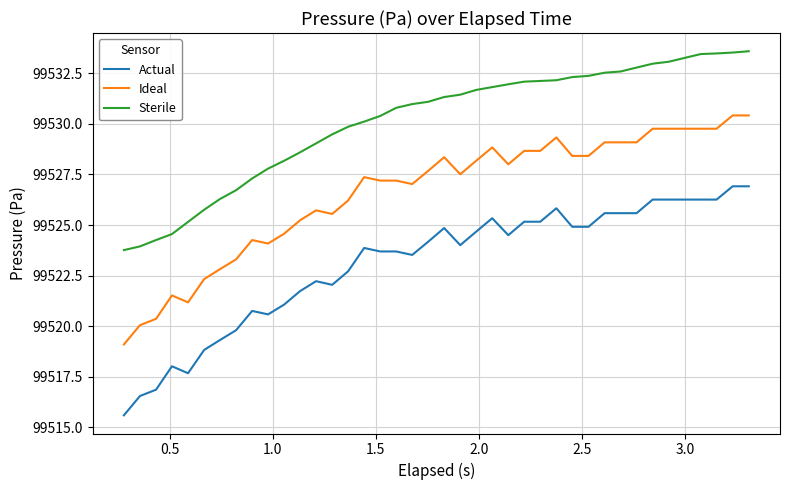

List the series in order of their peak value, lowest first.

Actual, Ideal, Sterile